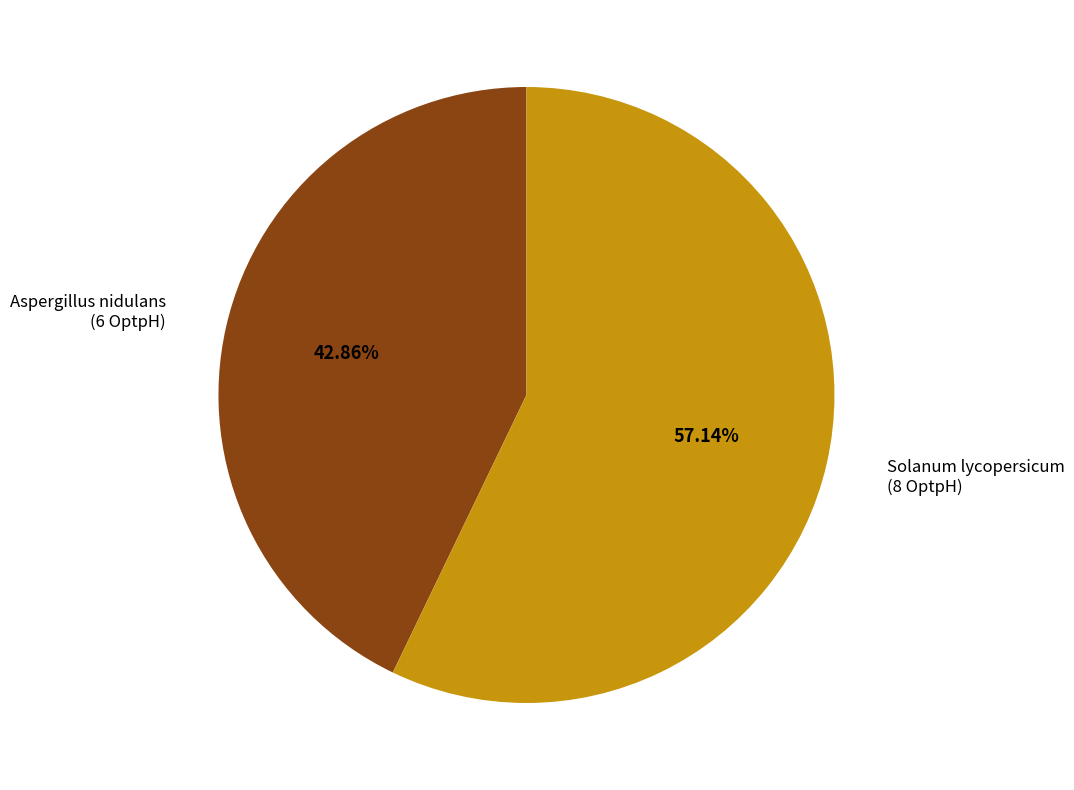

Is there any slice that represents more than half of the pie?

Yes